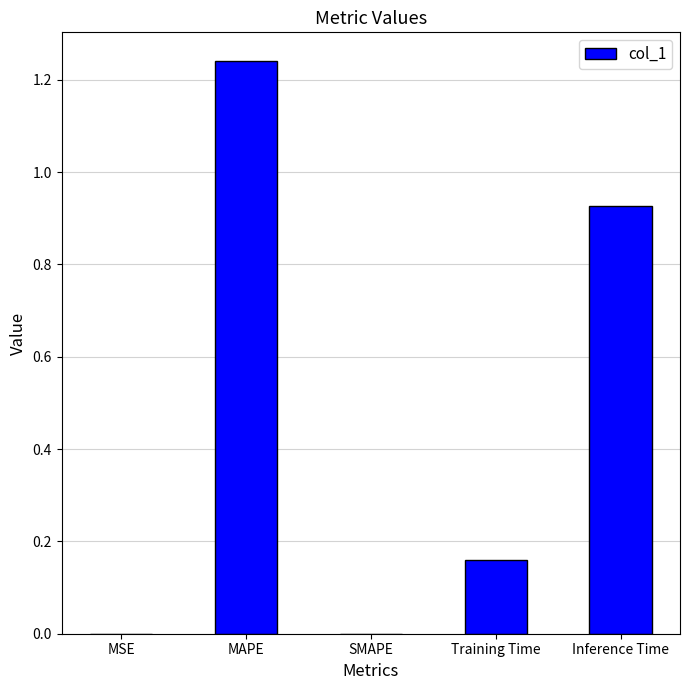

At which category does the chart reach its peak across all series?

MAPE